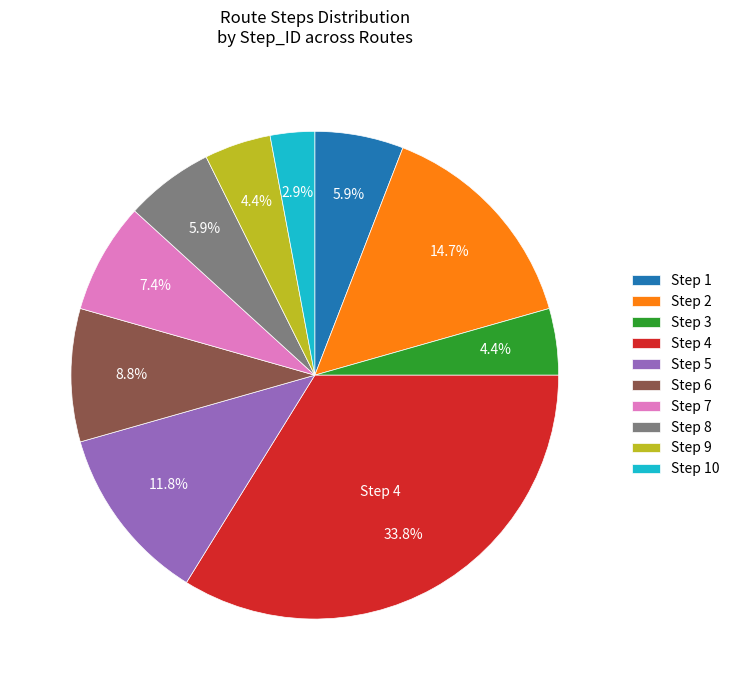

Does any single category account for the majority?

No